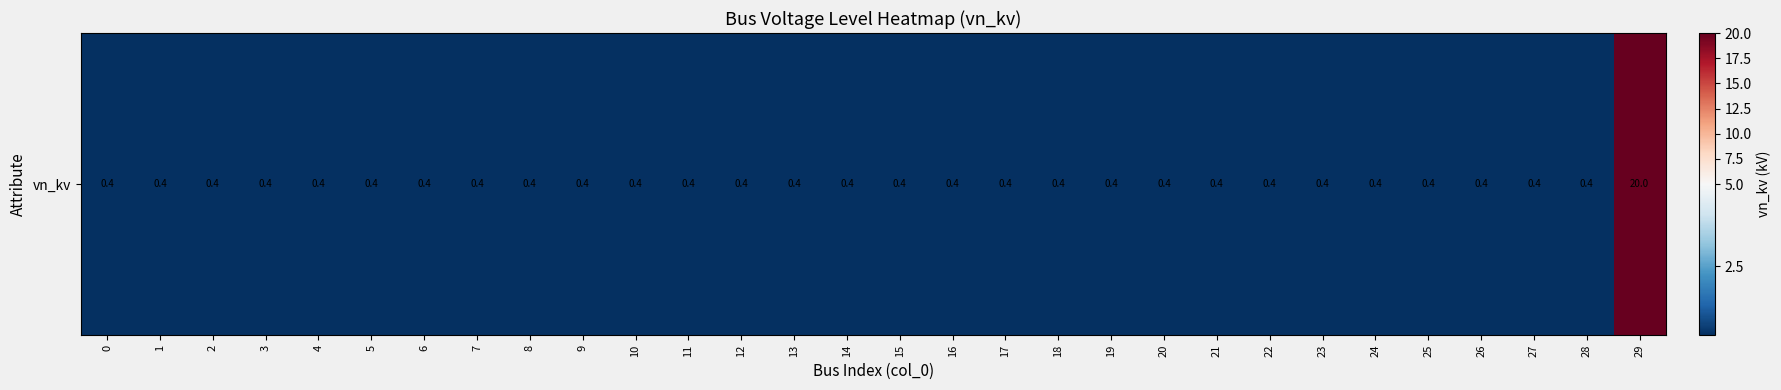

Rank the categories by value from lowest to highest.

0, 1, 2, 3, 4, 5, 6, 7, 8, 9, 10, 11, 12, 13, 14, 15, 16, 17, 18, 19, 20, 21, 22, 23, 24, 25, 26, 27, 28, 29